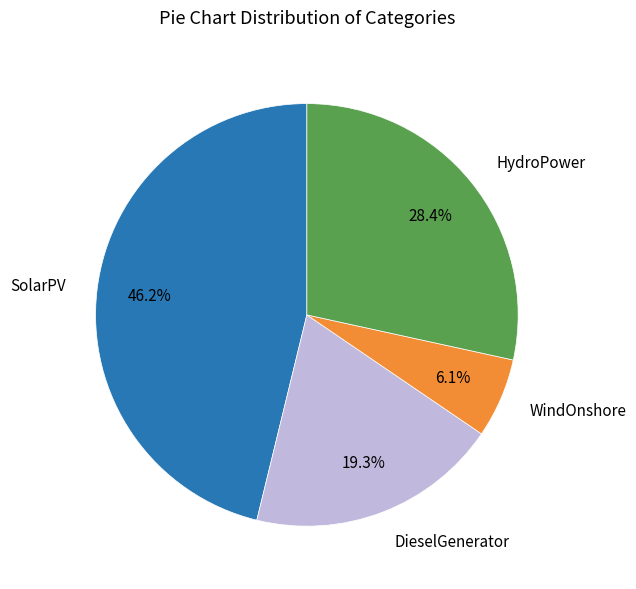

Which slice is the smallest?

WindOnshore